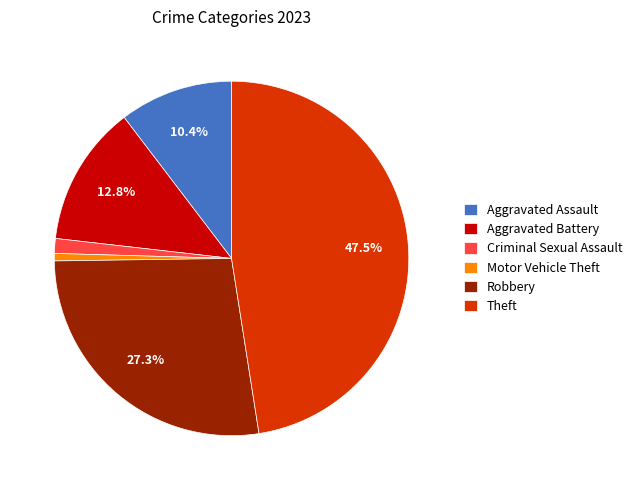

To the nearest percent, what portion does Criminal Sexual Assault represent?

1%